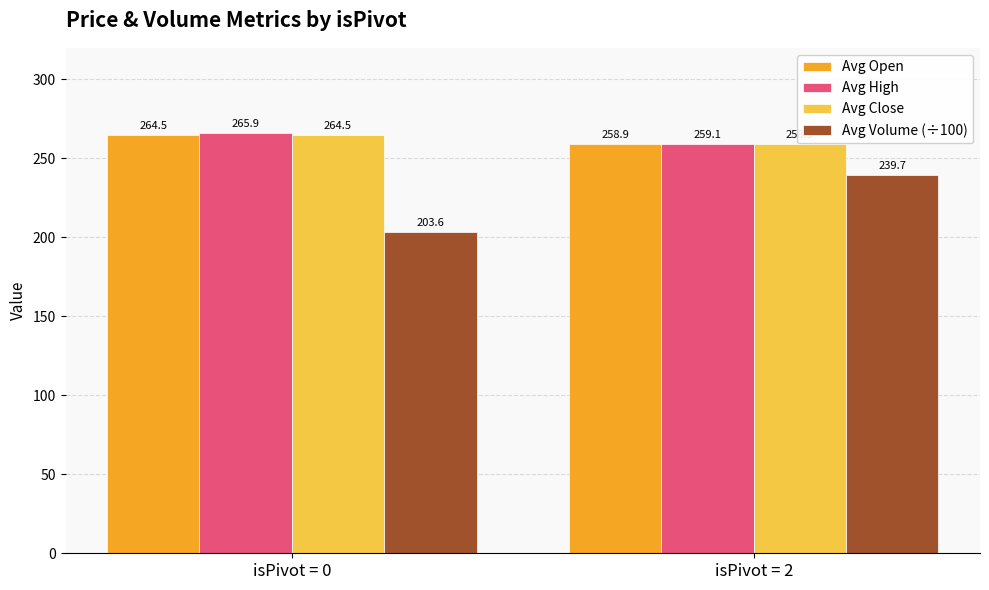

At which label does Avg High reach its minimum?

isPivot = 2